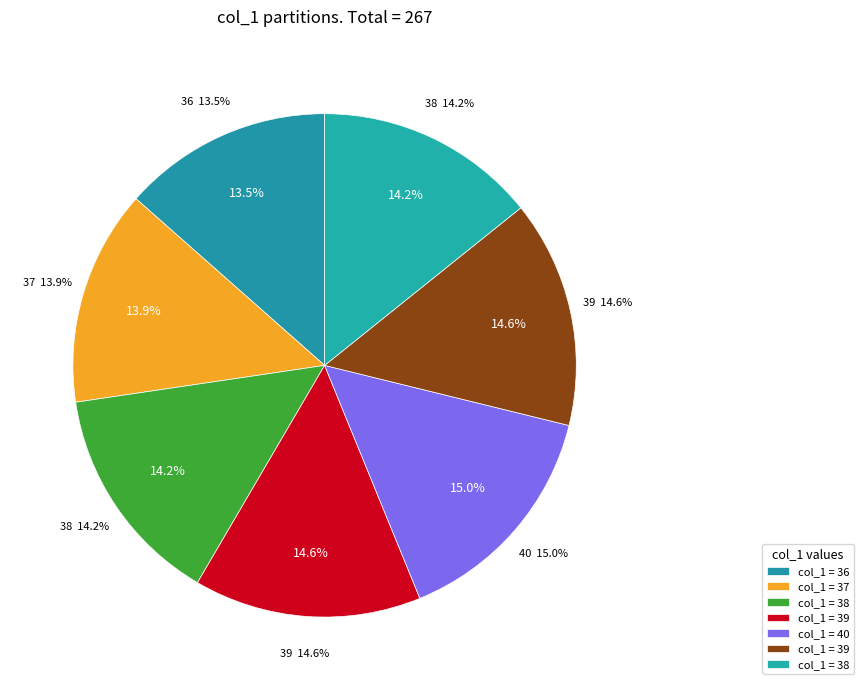

Which category has the biggest portion of the pie?

40